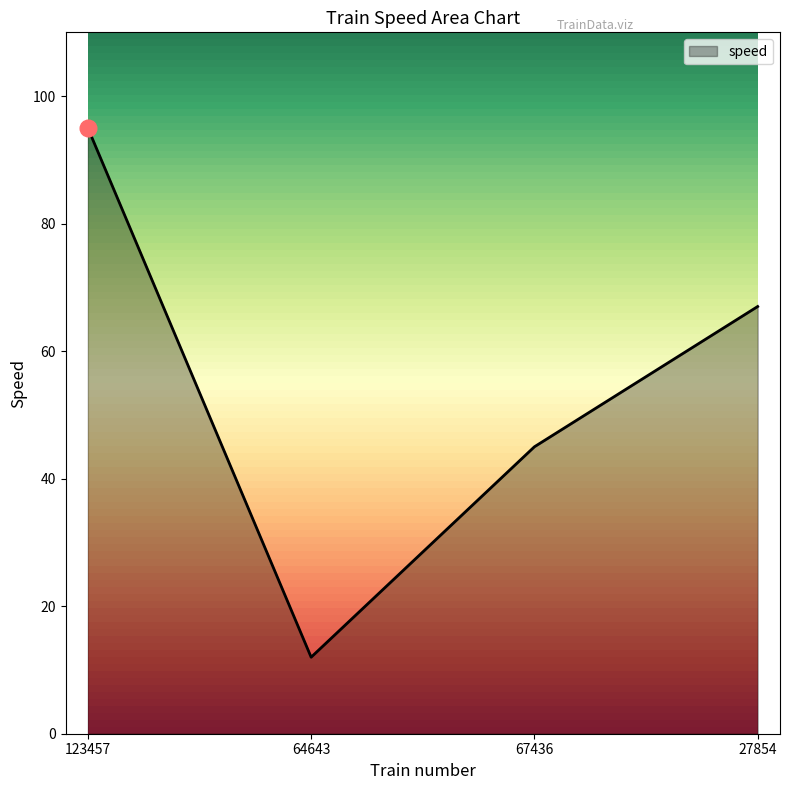

Which label corresponds to the largest value in the chart?

123457